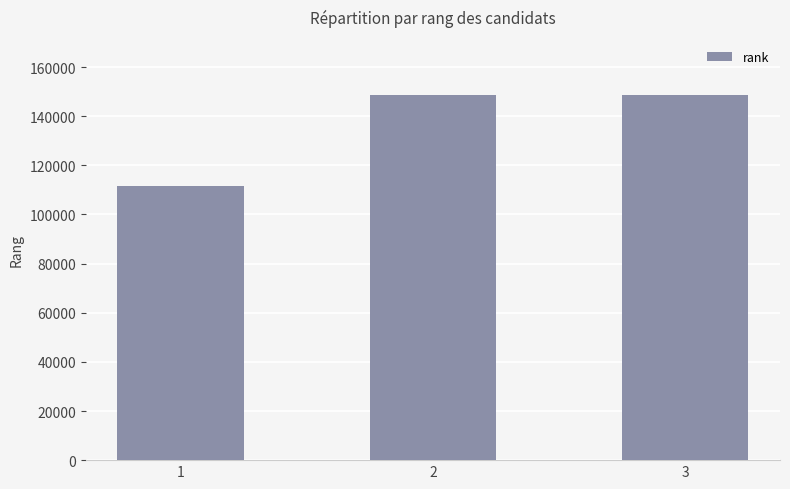

Approximately how many times larger is the value at 1 compared to 3?

0.8